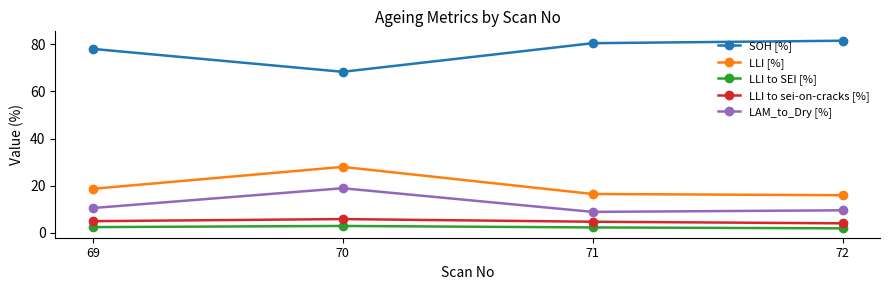

What is the value of the LLI to SEI [%] point at the 4th from the left?

1.9